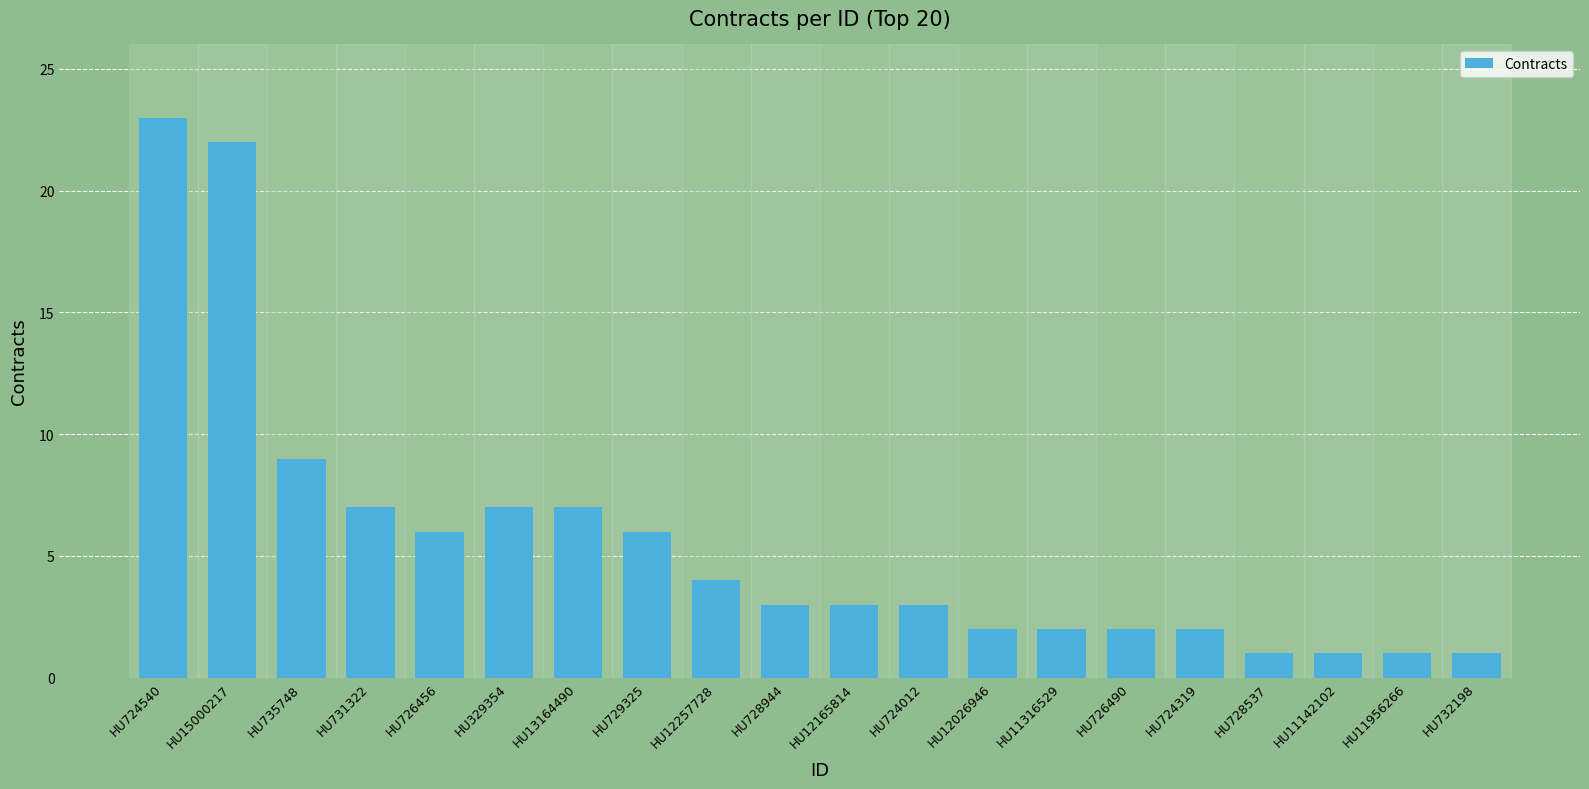

How many distinct data groups are displayed?

1